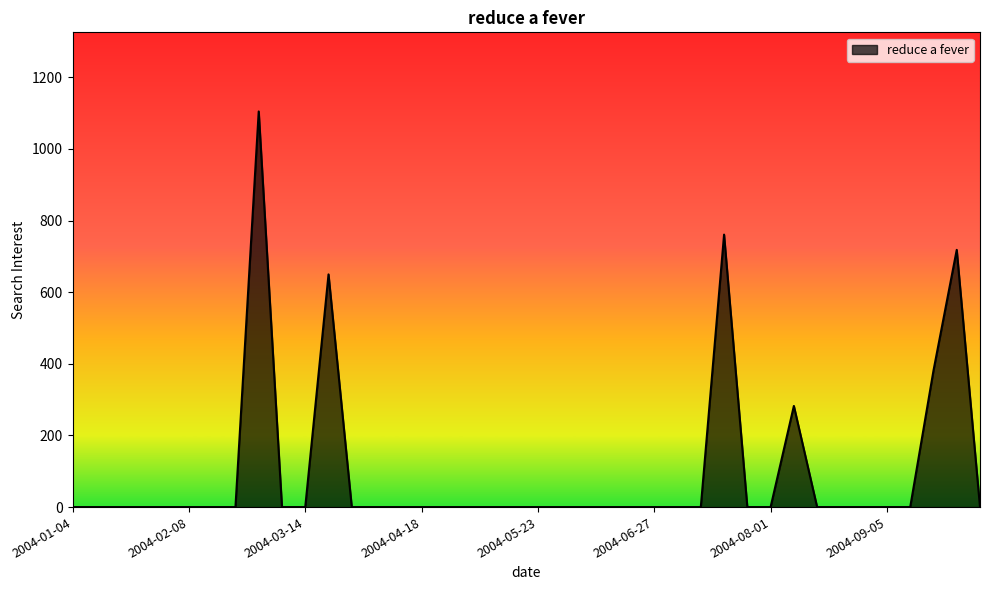

What is the maximum value shown in the chart?

1104.6